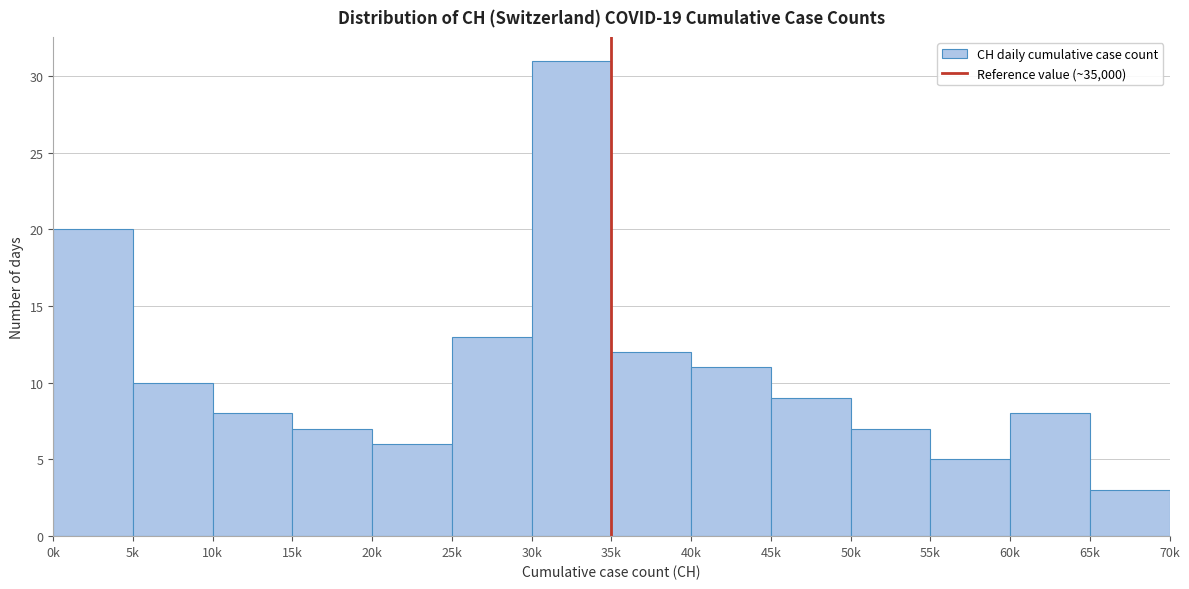

Reading left to right, extract all data points from this chart.

20	10	8	7	6	13	31	12	11	9	7	5	8	3